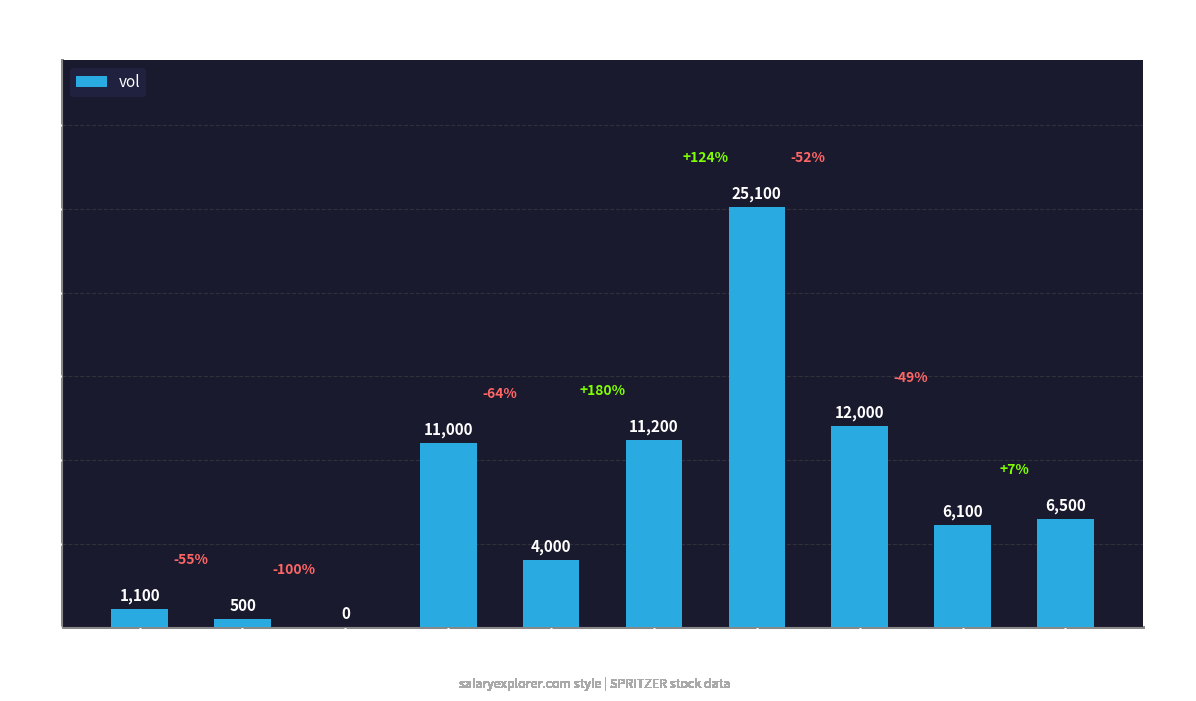

Which has a higher value, 2020-02-20 or 2020-03-02?

2020-03-02